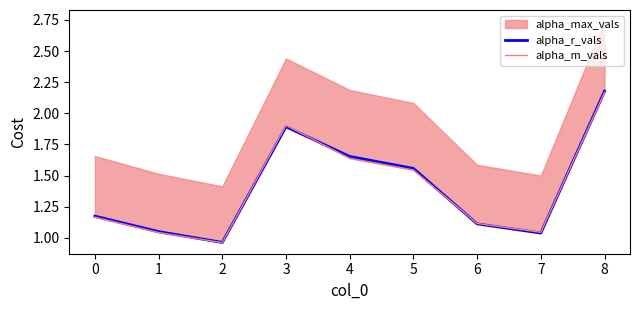

How many lines are shown in the chart?

2